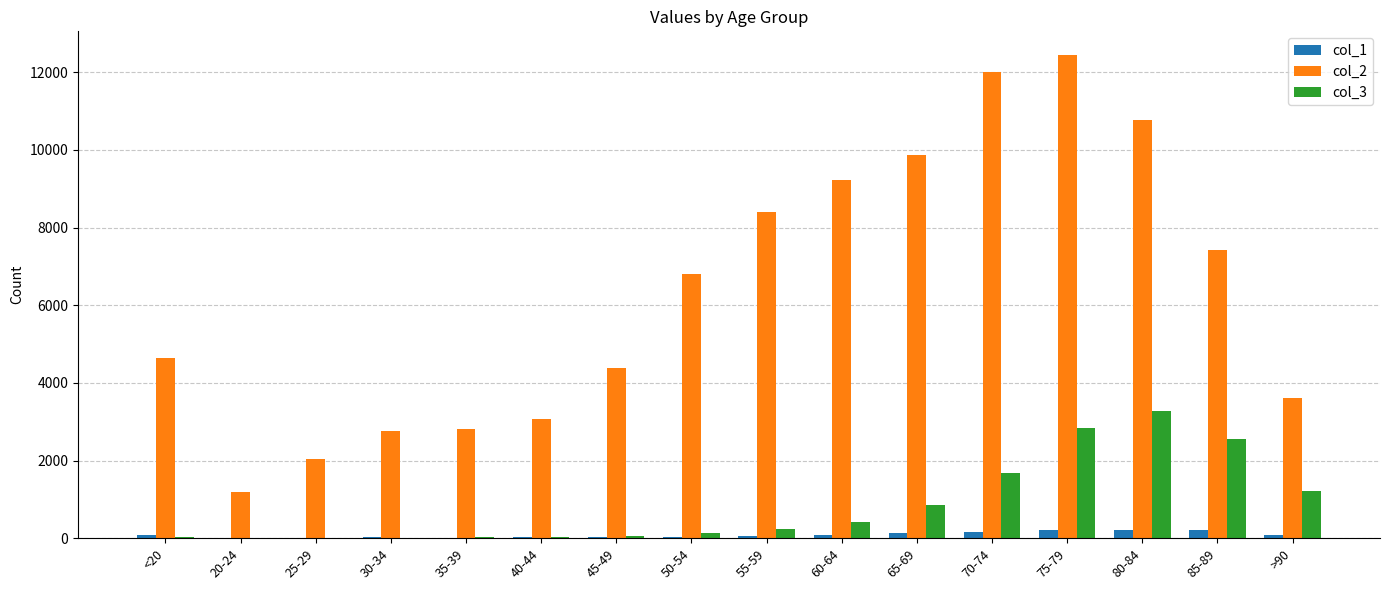

Which category has the highest value in the col_2 series?

75-79